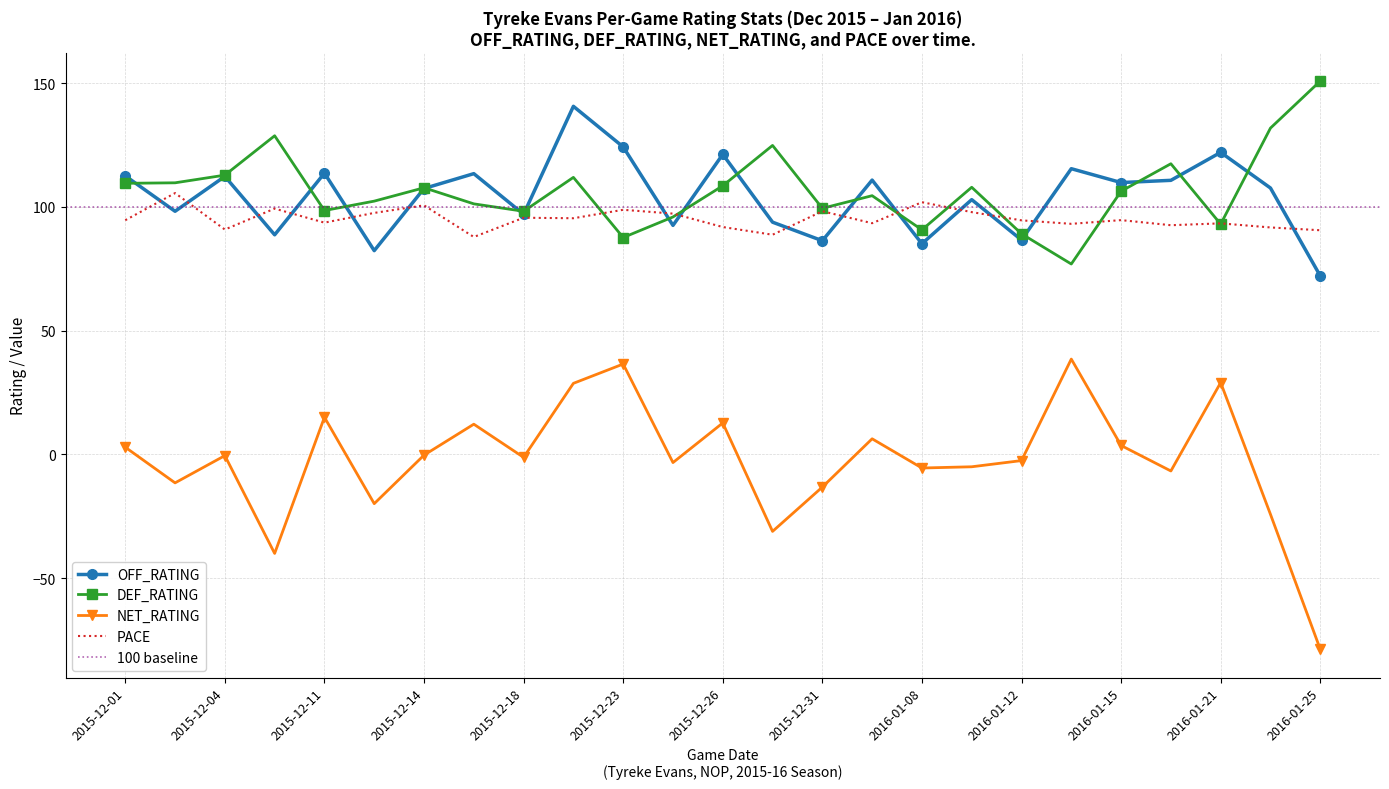

What is the sum of all OFF_RATING values?

2607.0